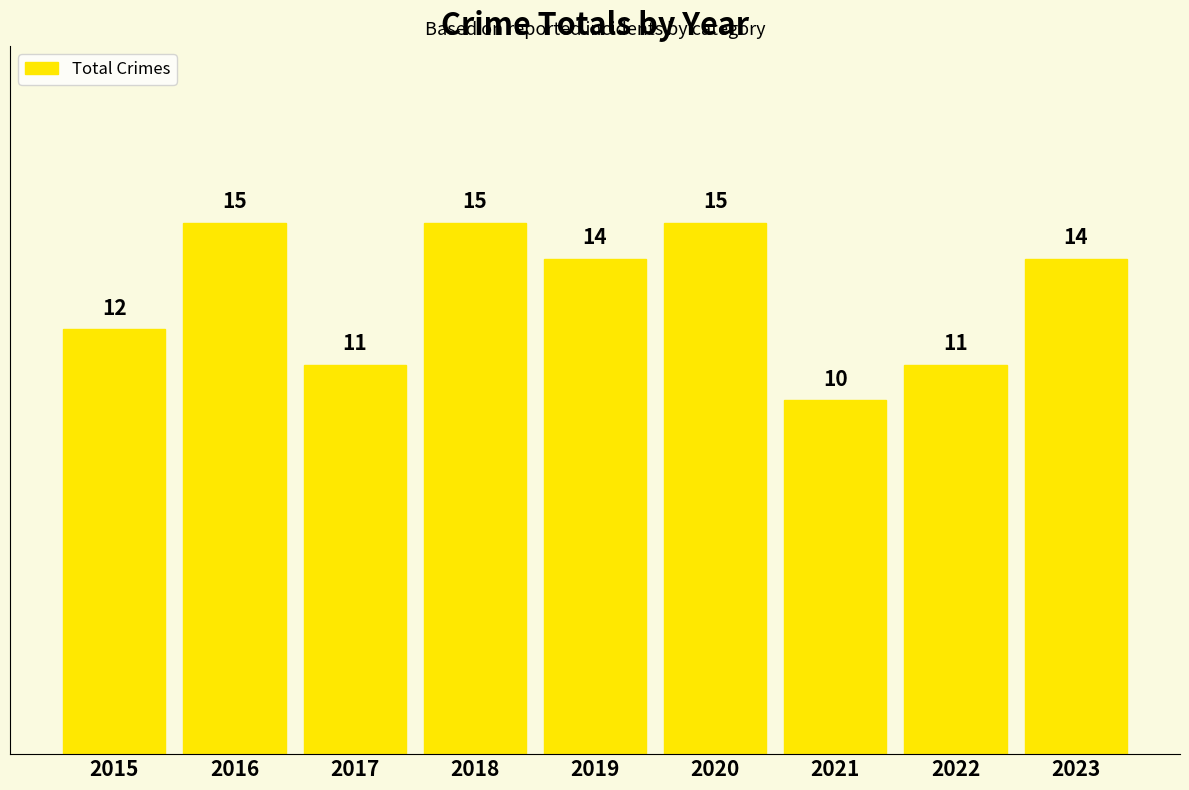

Which has a higher value, 2020 or 2015?

2020